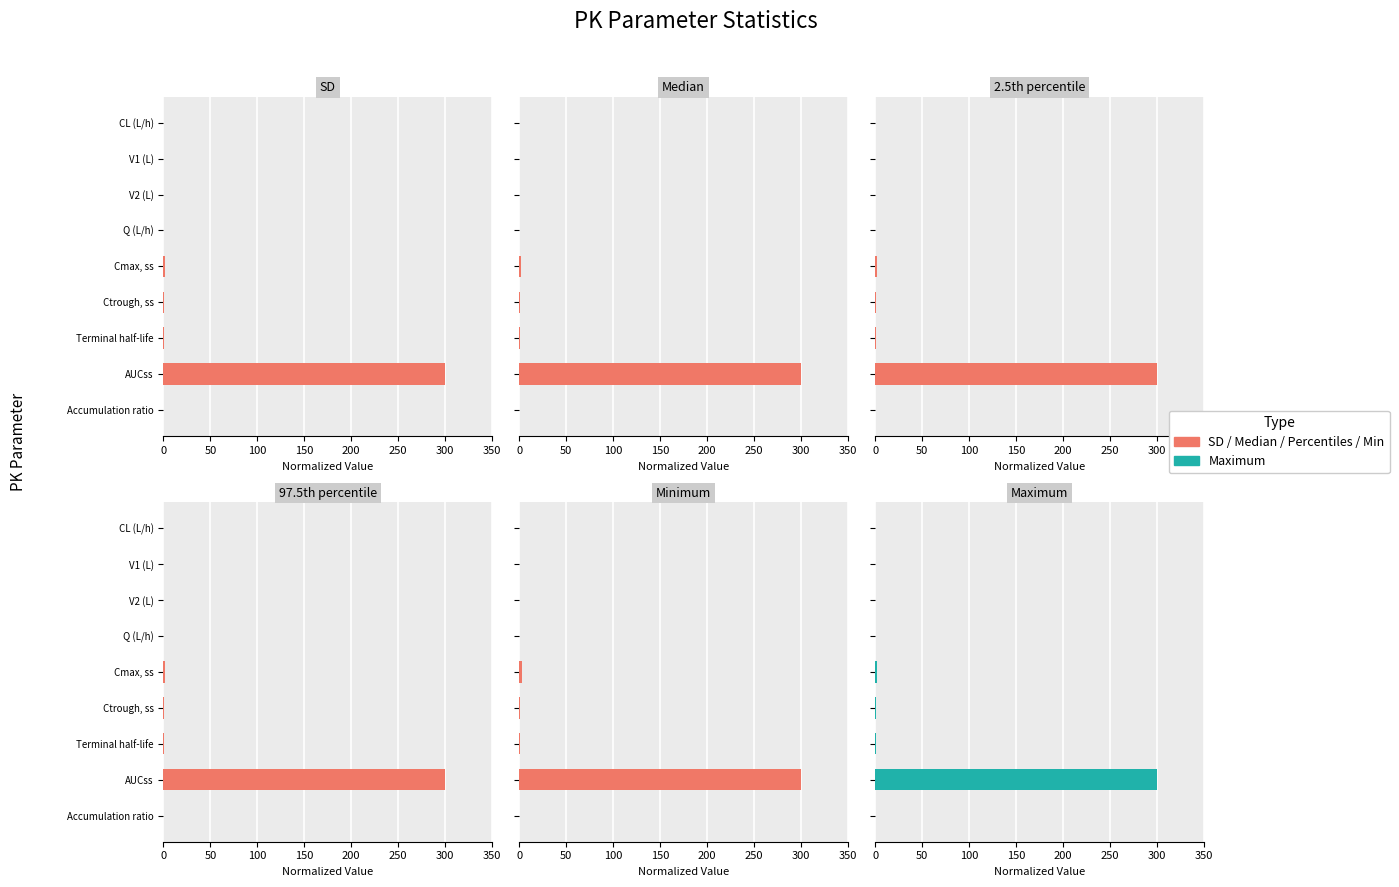

Rank the series by their maximum value, from highest to lowest.

SD, Median, 2.5th percentile, 97.5th percentile, Minimum, Maximum